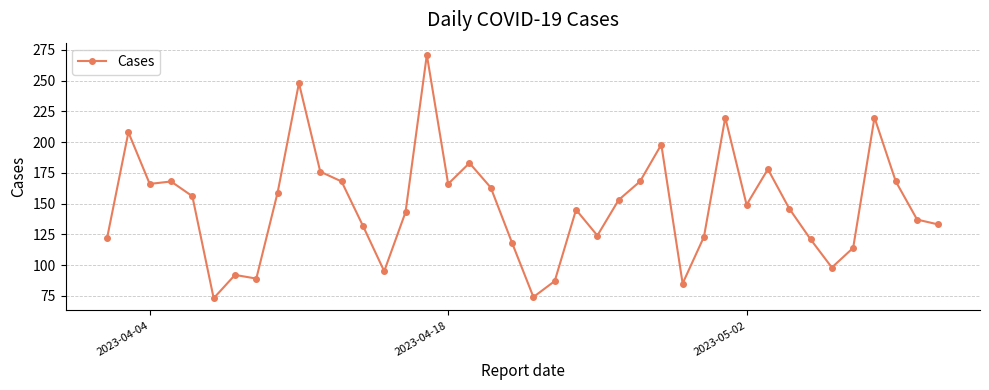

What is the smallest value displayed?

73